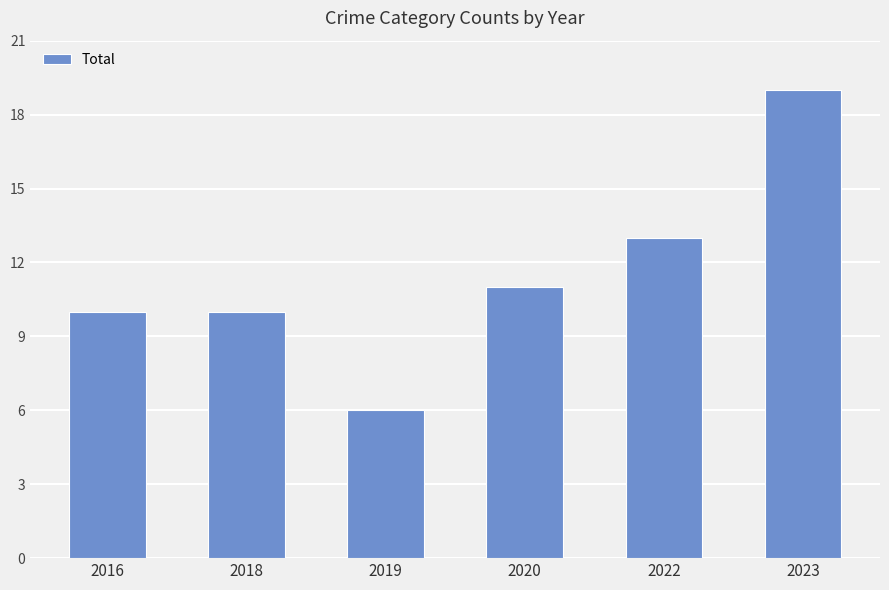

What is the change in value from 2016 to 2023?

+9